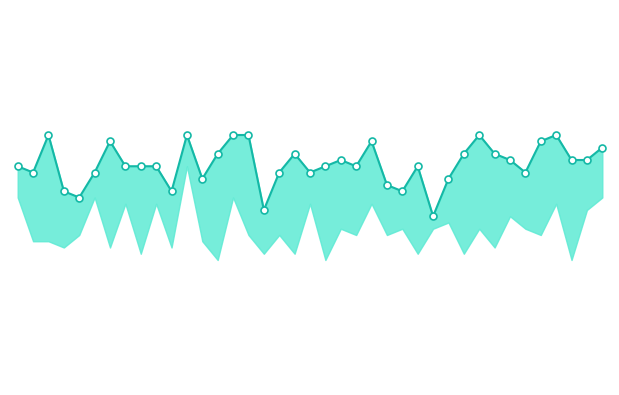

What is the maximum value for Sinh học?

10.0